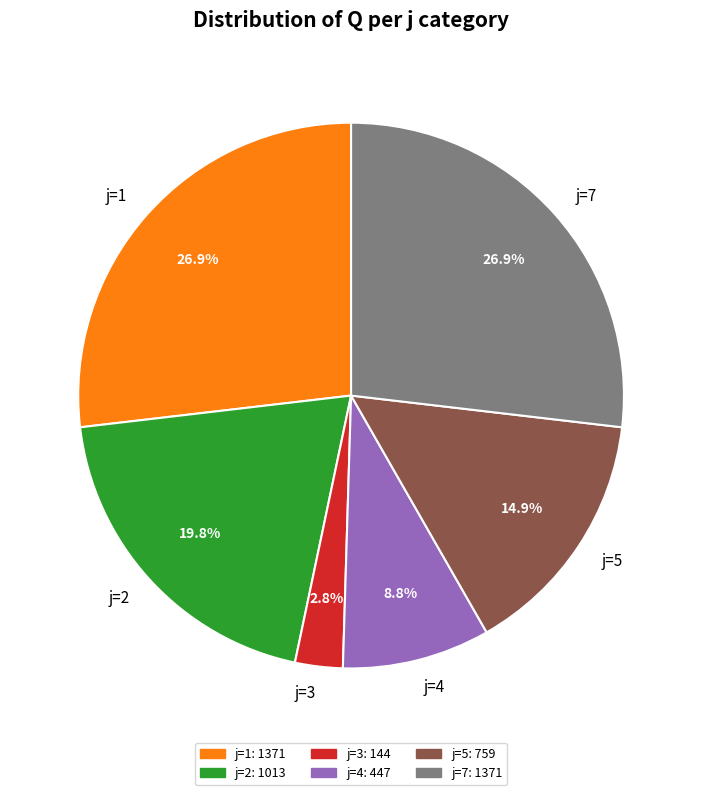

Combined, do j=7 and j=4 account for over 50%?

No